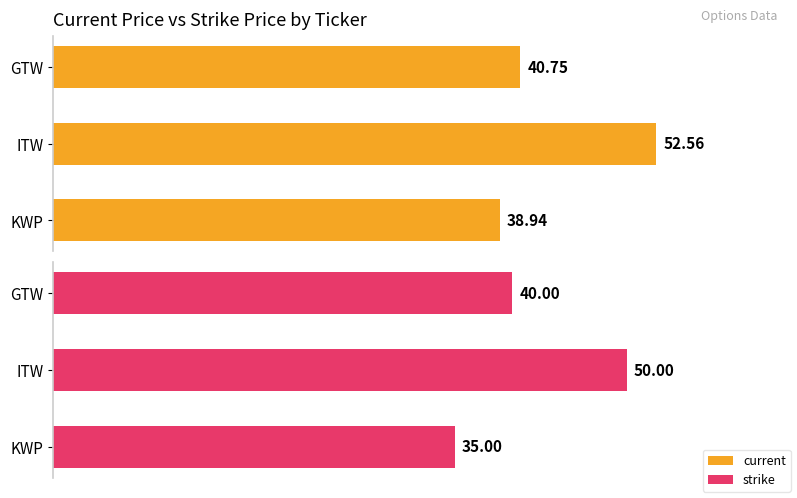

What is the sum of the strike values at ITW and KWP?

85.0